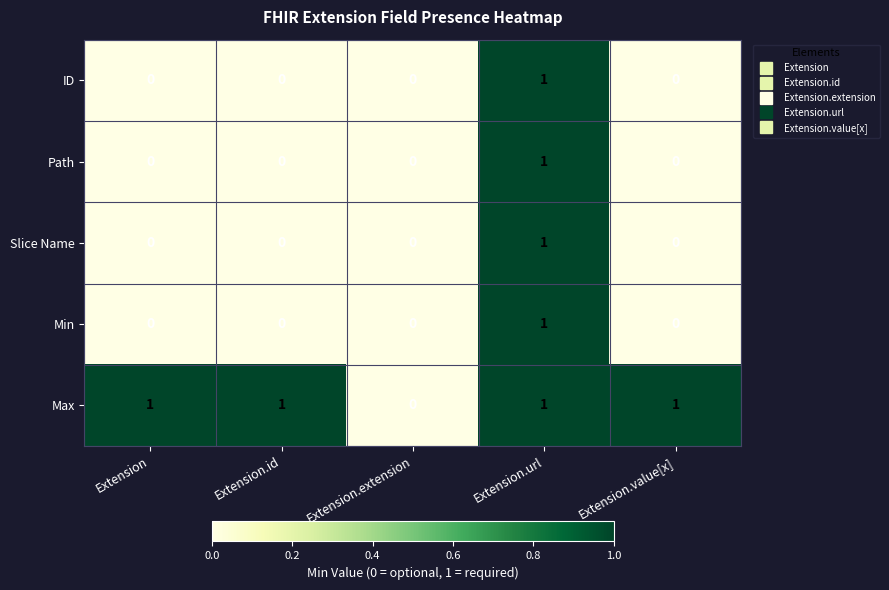

Reading right to left, what are all the values shown in this chart?

ID: 0	1	0	0	0
Path: 0	1	0	0	0
Slice Name: 0	1	0	0	0
Min: 0	1	0	0	0
Max: 1	1	0	1	1